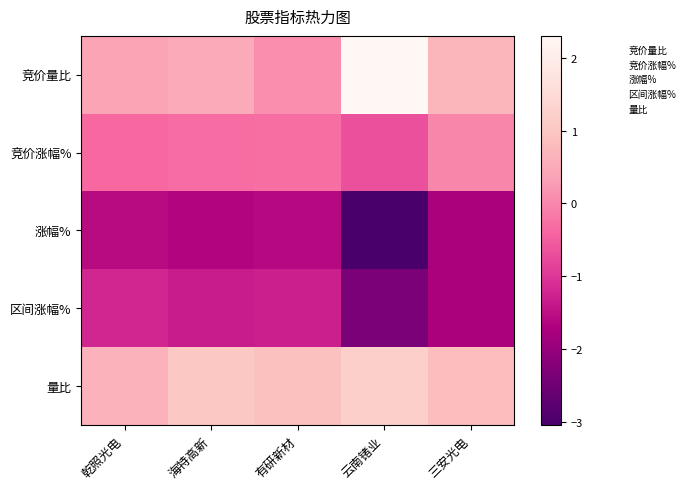

Rank the series by their maximum value, from lowest to highest.

涨幅%, 区间涨幅%, 竞价涨幅%, 量比, 竞价量比